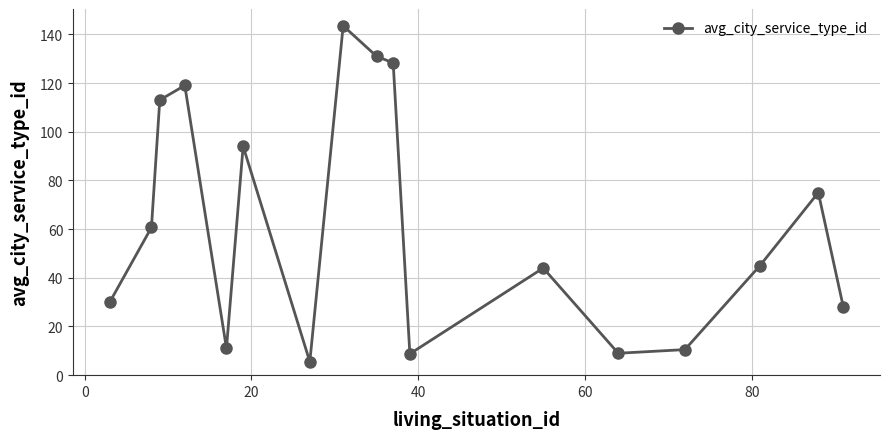

True or false: the data has more than 2 interior local peaks.

True